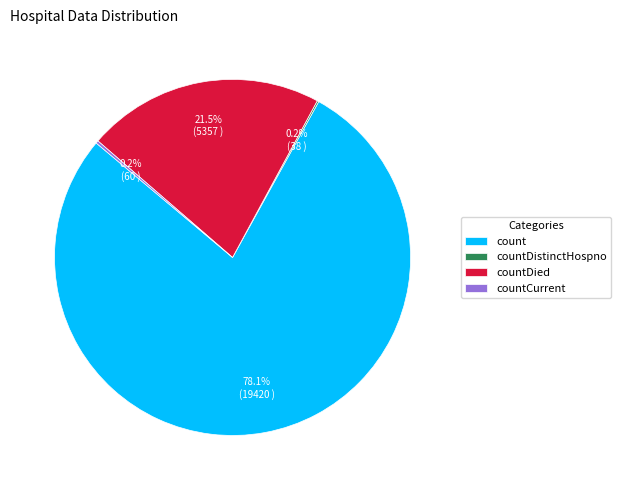

Approximately how many times larger is the value at countDied compared to count?

0.3